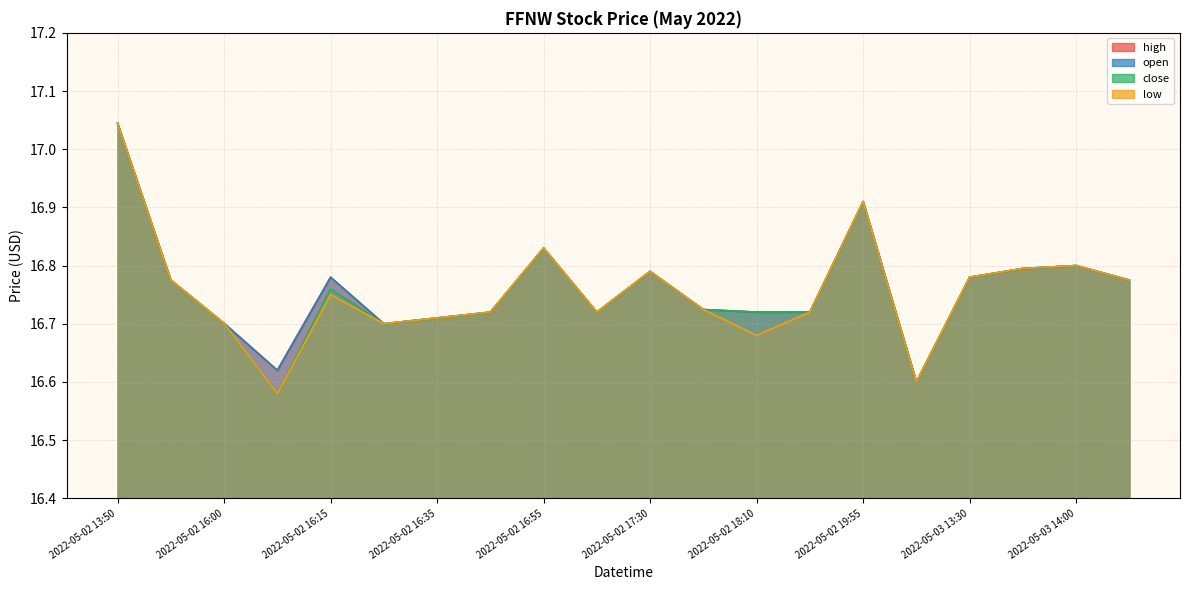

Which has a higher value, 2022-05-02 18:10 or 2022-05-02 16:00?

2022-05-02 16:00